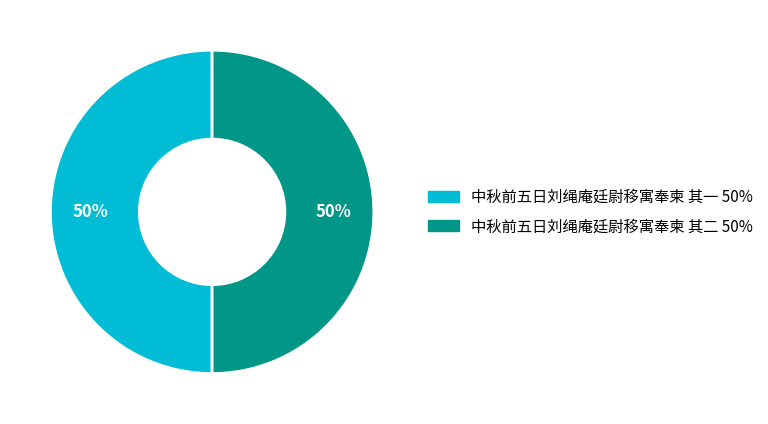

To the nearest percent, what portion does 中秋前五日刘绳庵廷尉移寓奉柬 其二 represent?

50%